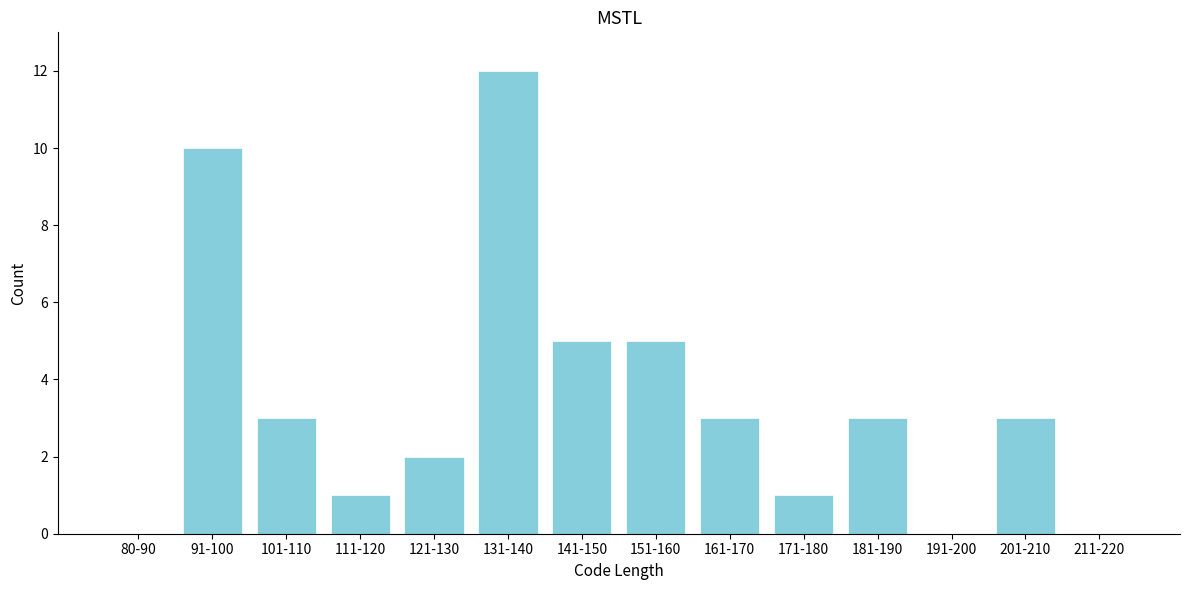

Reading right to left, what are all the values shown in this chart?

211-220=0	201-210=3	191-200=0	181-190=3	171-180=1	161-170=3	151-160=5	141-150=5	131-140=12	121-130=2	111-120=1	101-110=3	91-100=10	80-90=0